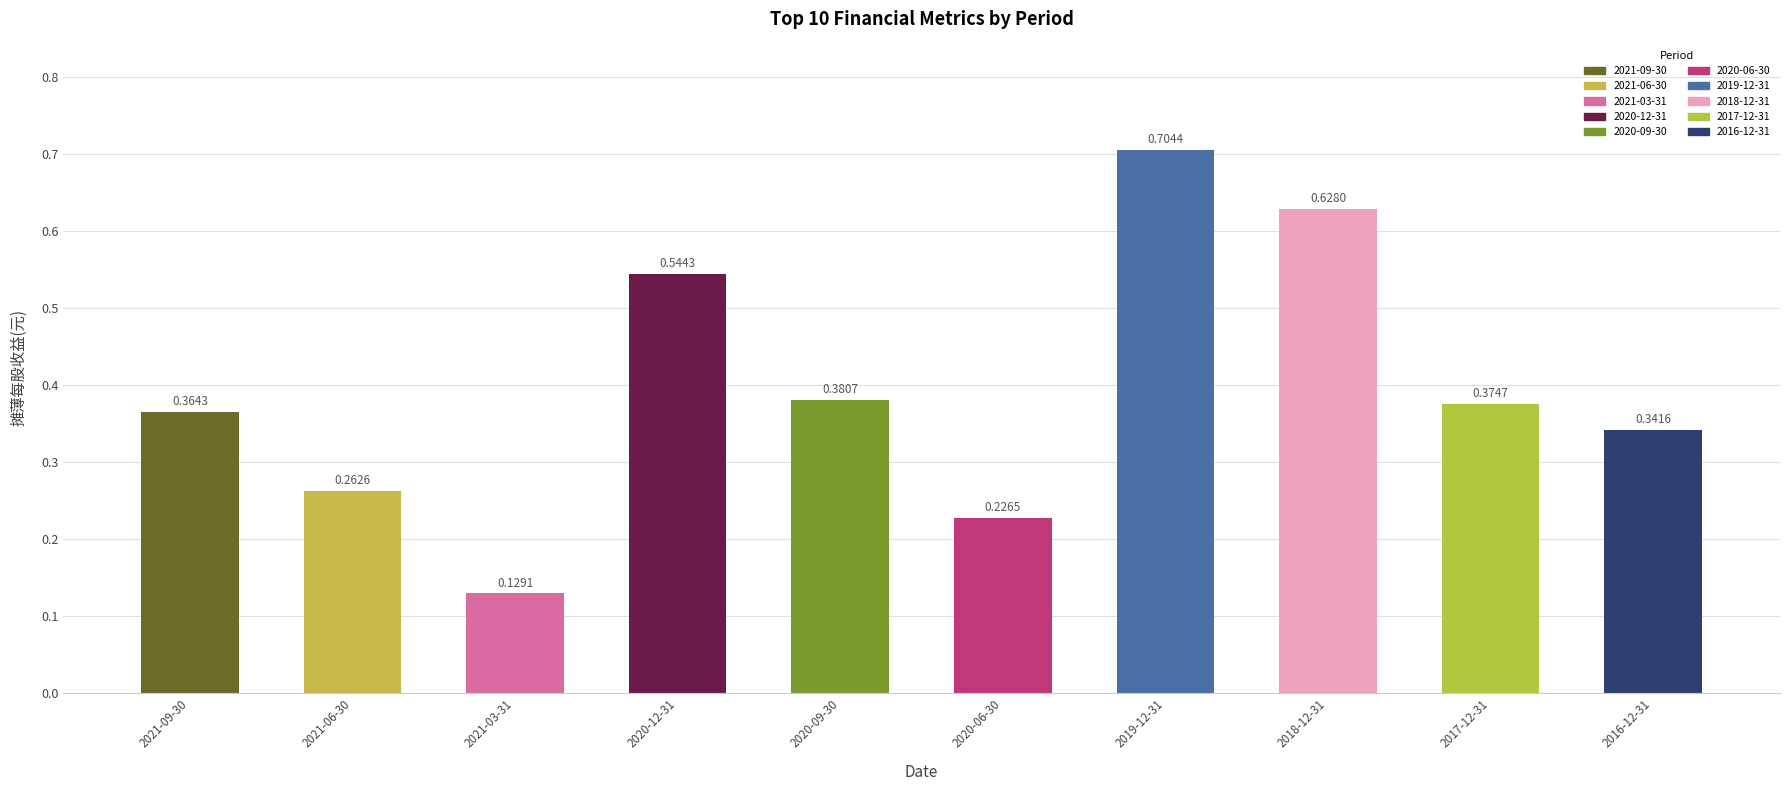

List the labels in order of value, smallest first.

2021-03-31, 2020-06-30, 2021-06-30, 2016-12-31, 2021-09-30, 2017-12-31, 2020-09-30, 2020-12-31, 2018-12-31, 2019-12-31